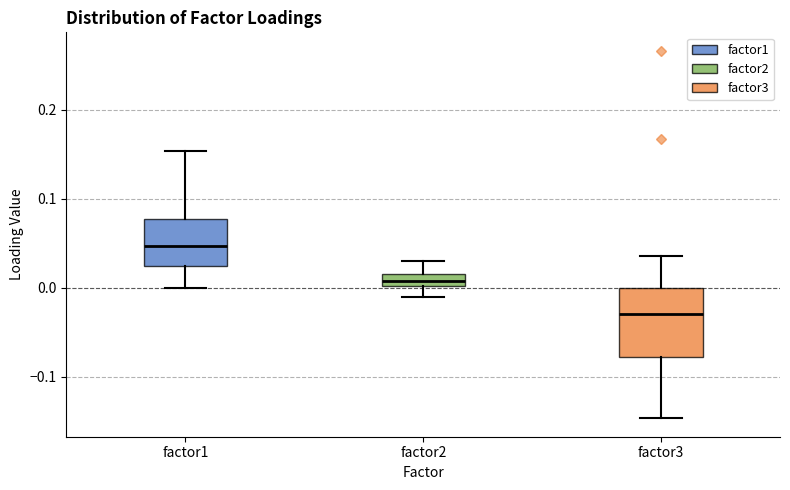

Which box is the tallest, from its lower edge to its upper edge?

factor3